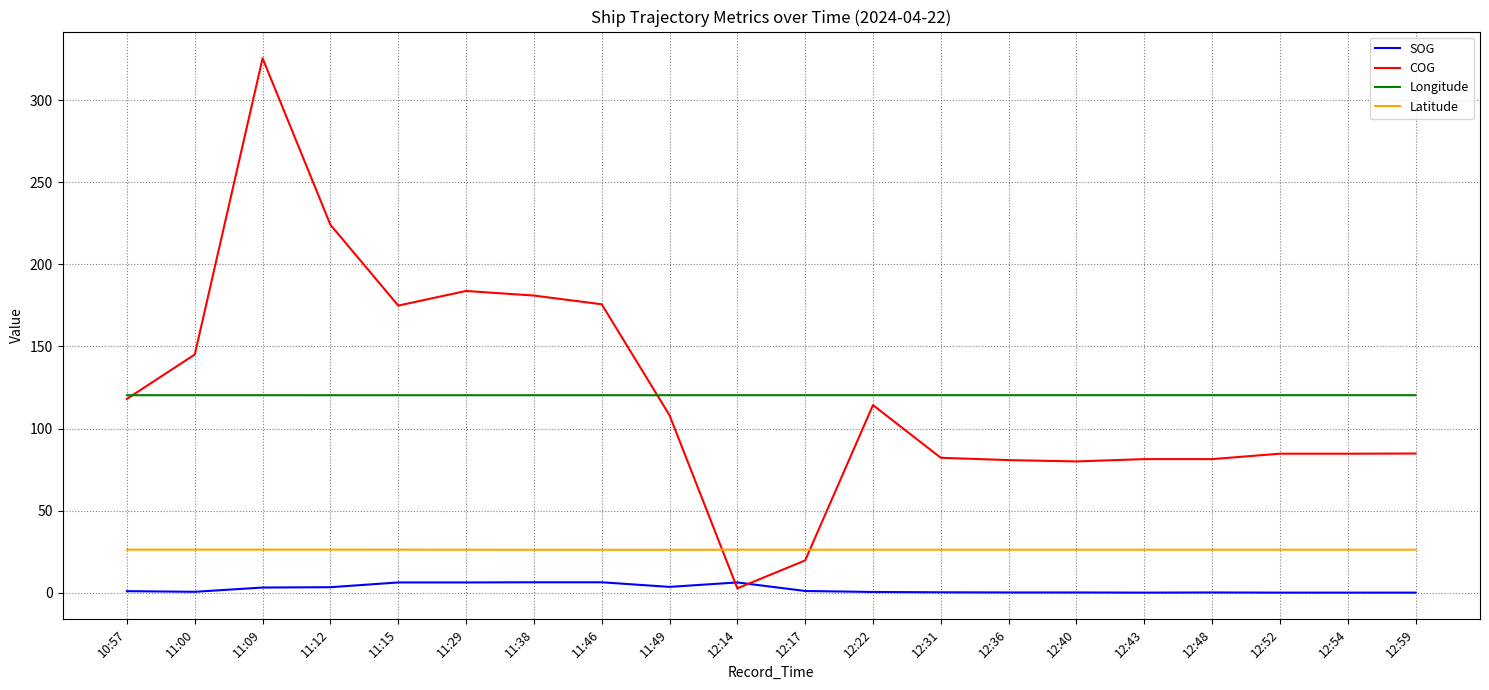

Which label corresponds to the largest value in the chart?

11:09